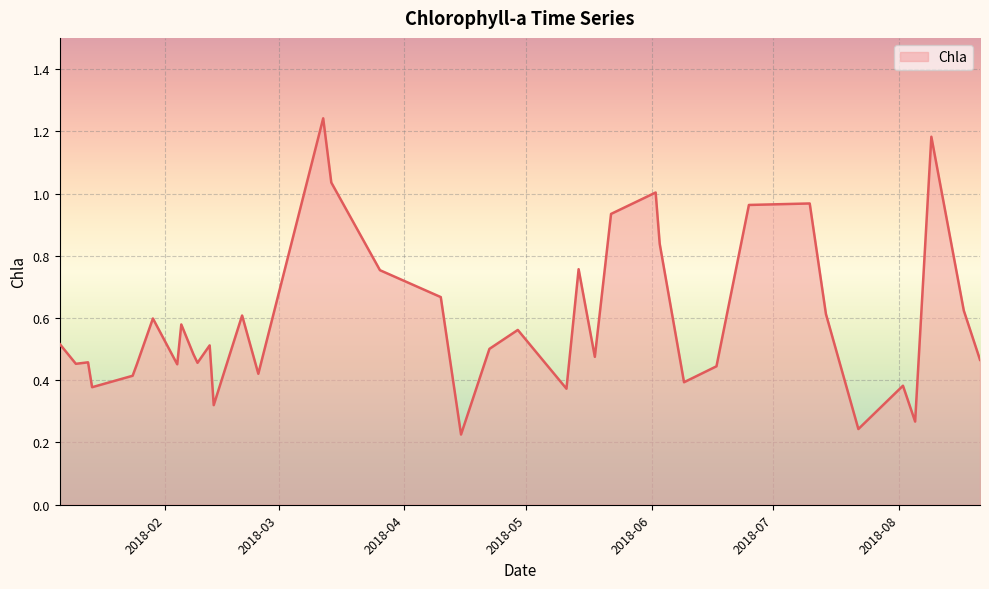

Rank the categories by value from lowest to highest.

2018-04-15, 2018-07-22, 2018-08-05, 2018-02-13, 2018-05-11, 2018-01-14, 2018-08-02, 2018-06-09, 2018-01-24, 2018-02-24, 2018-06-17, 2018-01-25, 2018-02-04, 2018-01-10, 2018-02-09, 2018-01-13, 2018-08-21, 2018-05-18, 2018-02-08, 2018-02-17, 2018-04-22, 2018-02-12, 2018-01-06, 2018-04-29, 2018-02-05, 2018-01-29, 2018-02-20, 2018-07-14, 2018-08-17, 2018-04-10, 2018-03-26, 2018-05-14, 2018-06-03, 2018-05-22, 2018-06-25, 2018-07-10, 2018-06-02, 2018-03-14, 2018-08-09, 2018-03-12